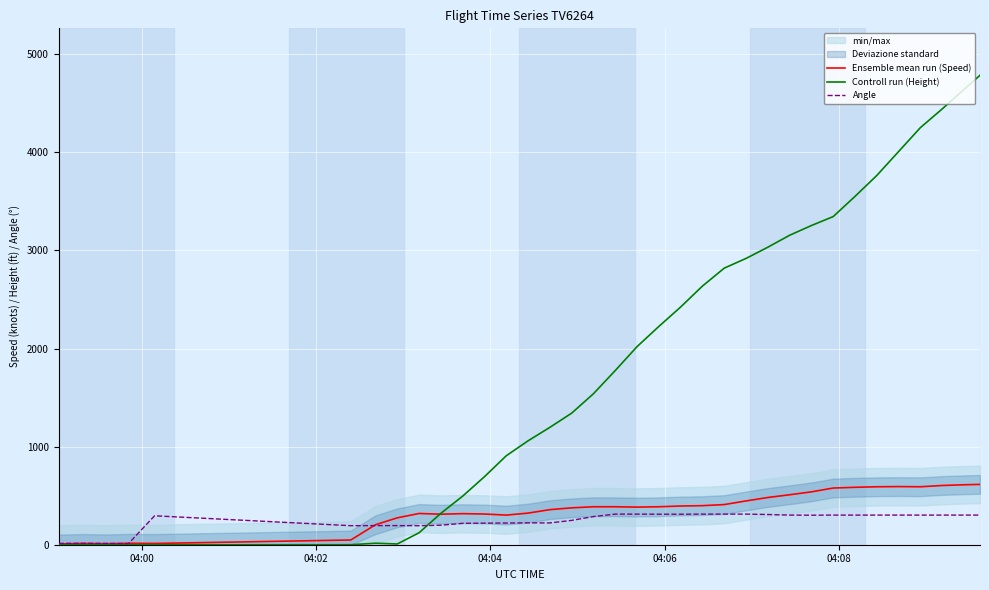

Is the value of Ensemble mean run (Speed) at 33 greater than the value of Angle at 04:02?

Yes